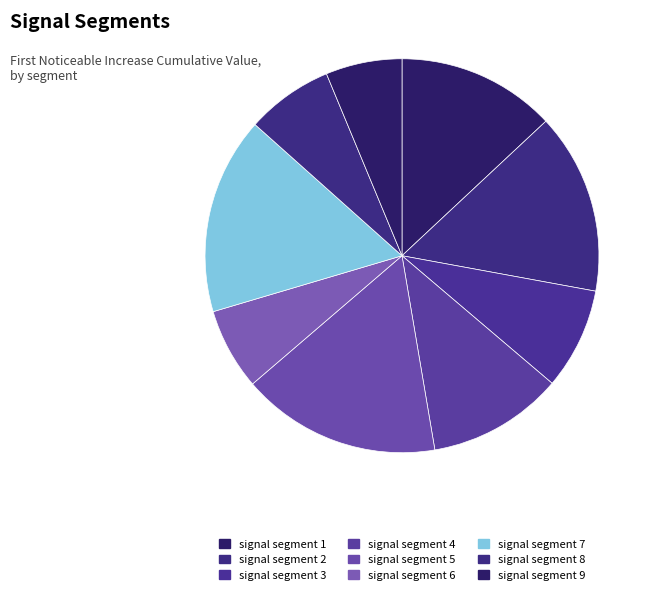

Rank the categories by value from highest to lowest.

signal segment 5, signal segment 7, signal segment 2, signal segment 1, signal segment 4, signal segment 3, signal segment 8, signal segment 6, signal segment 9